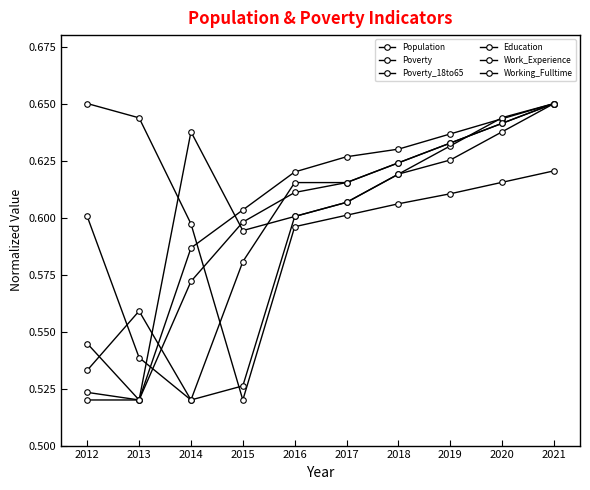

Where is Population nearest to the value 0?

2015